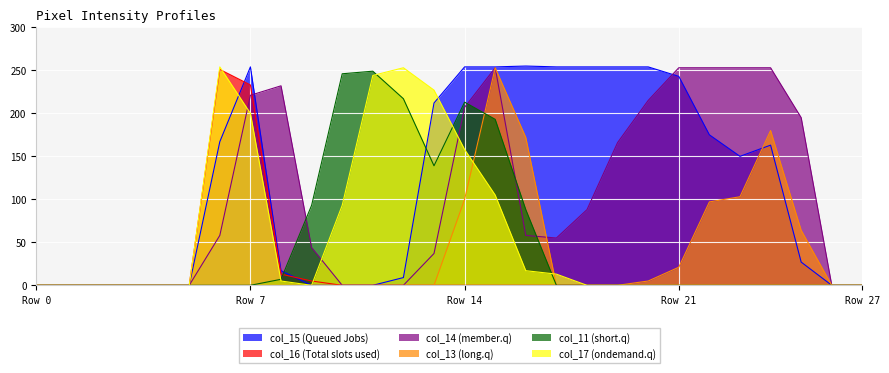

What is the difference between the second highest and minimum values in the col_13 series?

180